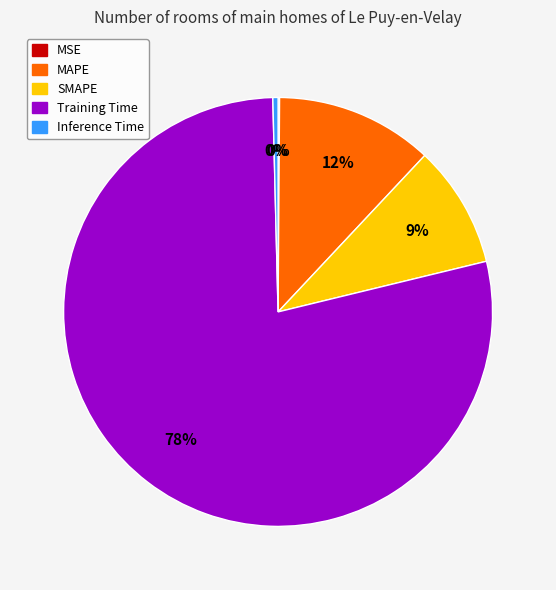

What percentage is the MAPE slice, to the nearest percent?

12%